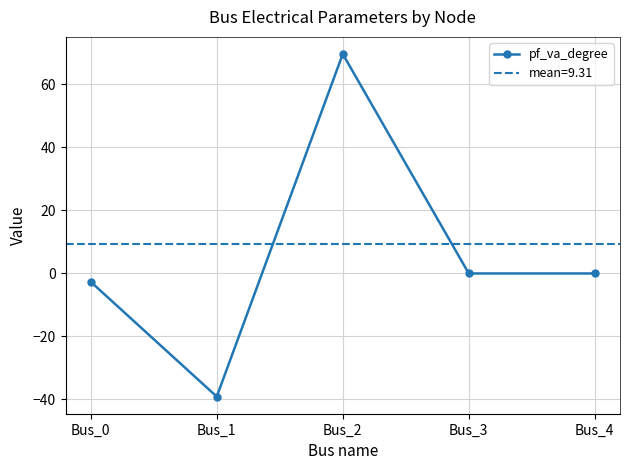

How many distinct data groups are displayed?

1